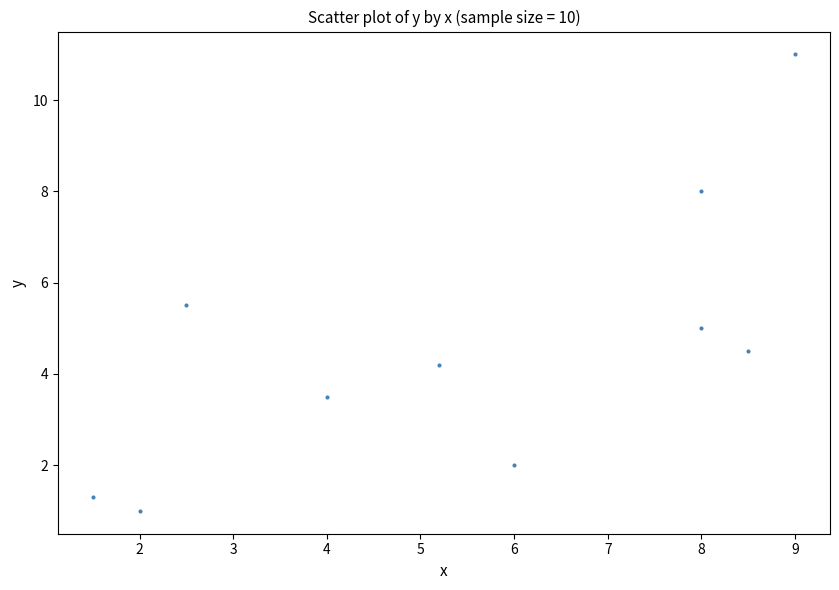

What is the range of X values (max minus min)?

7.5